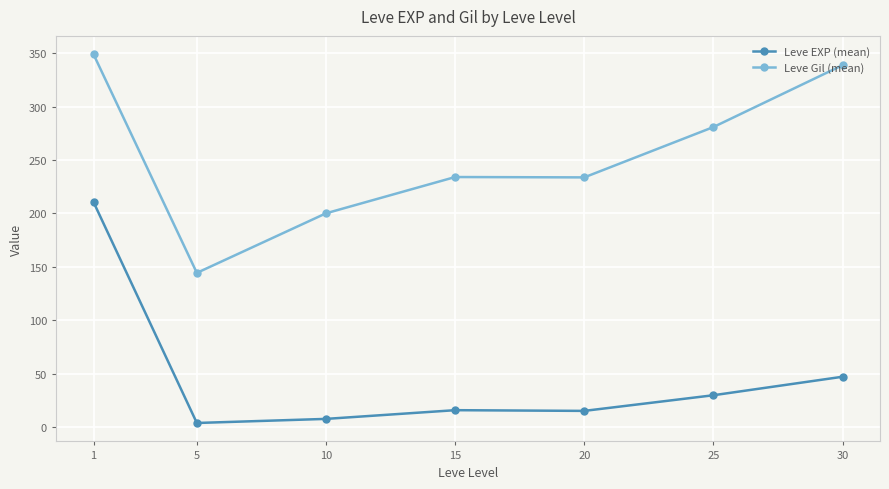

What is the value of the Leve EXP (mean) point at the 6th from the left?

29.7